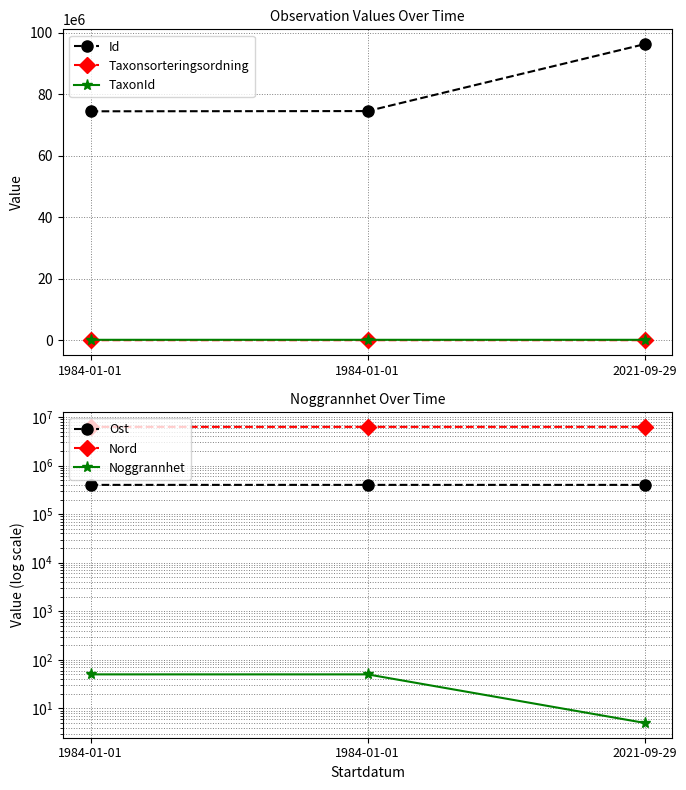

Count the number of data series in this chart.

6